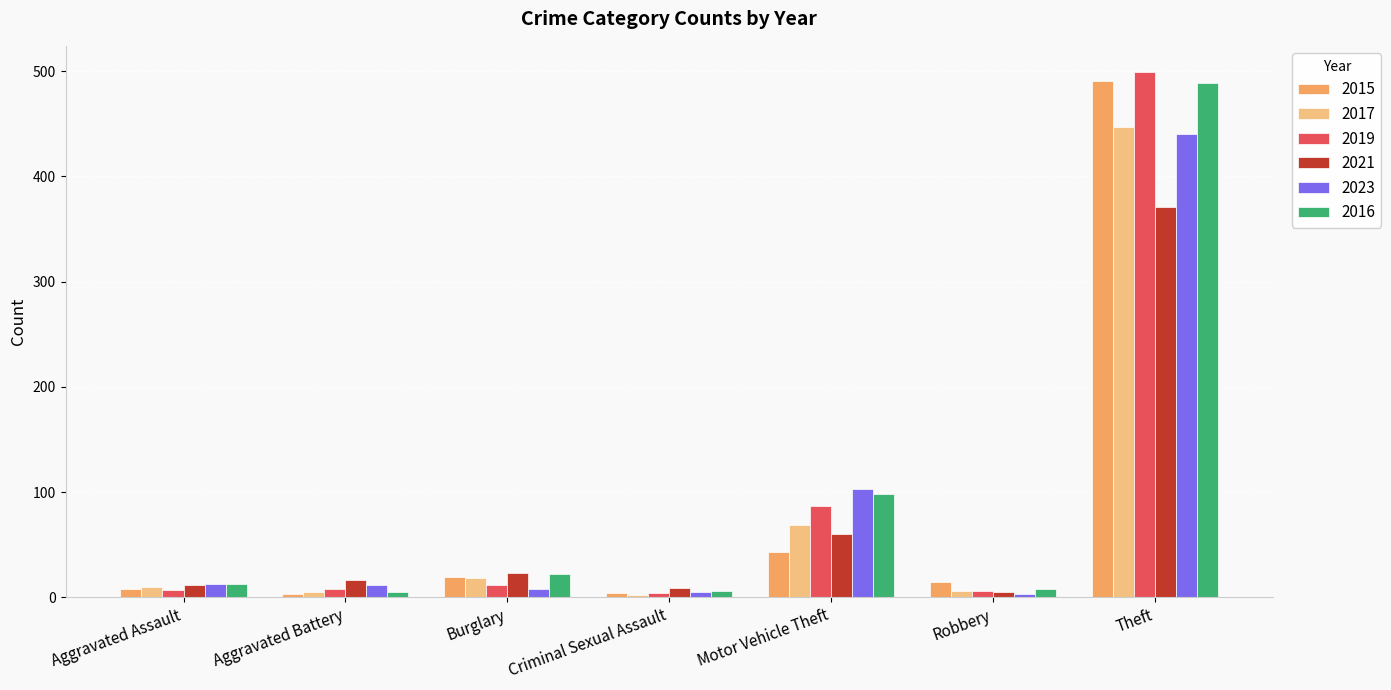

Is the value of 2017 at Motor Vehicle Theft greater than the value of 2023 at Theft?

No